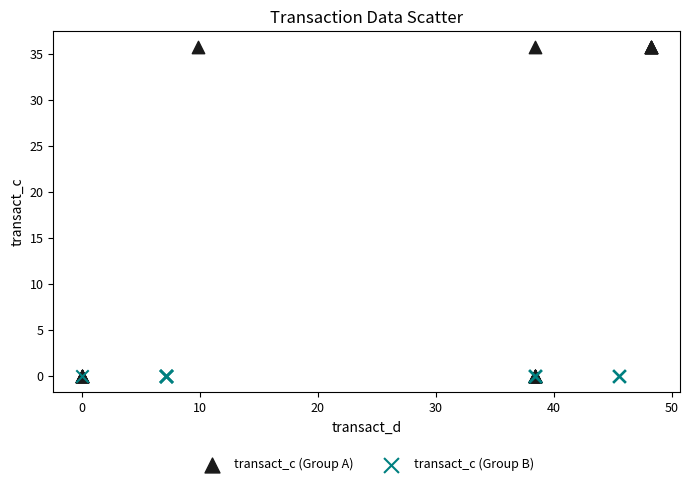

What are all the series names shown in the legend?

transact_c (Group A), transact_c (Group B)